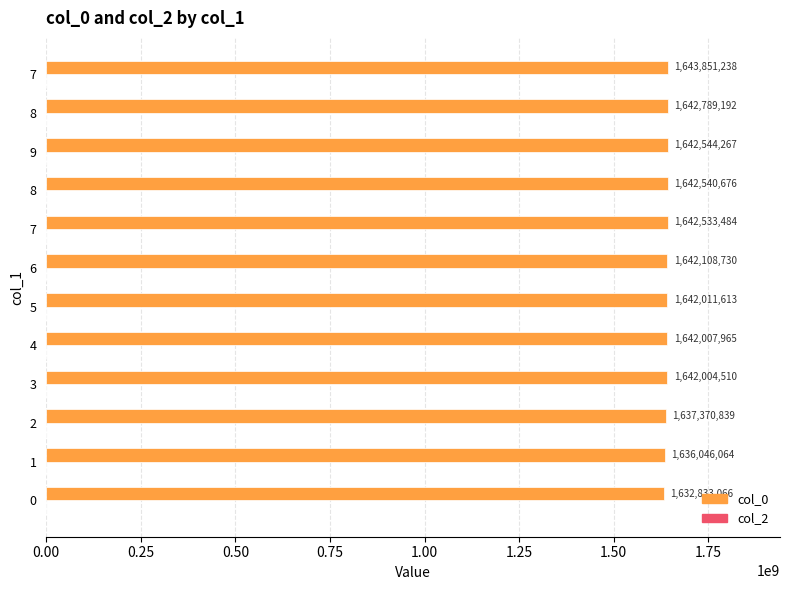

How many distinct data groups are displayed?

1